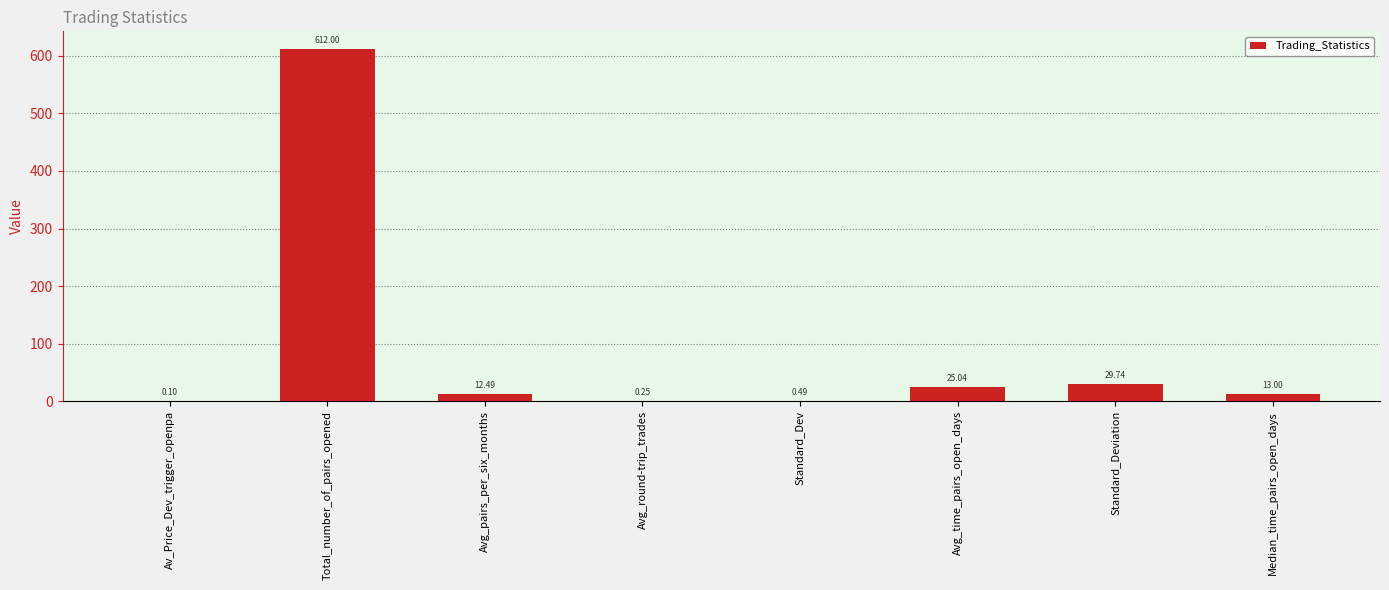

Read the value at Standard_Deviation.

29.7